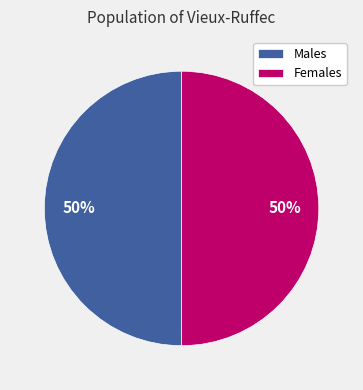

To the nearest percent, what is the average slice percentage?

50%